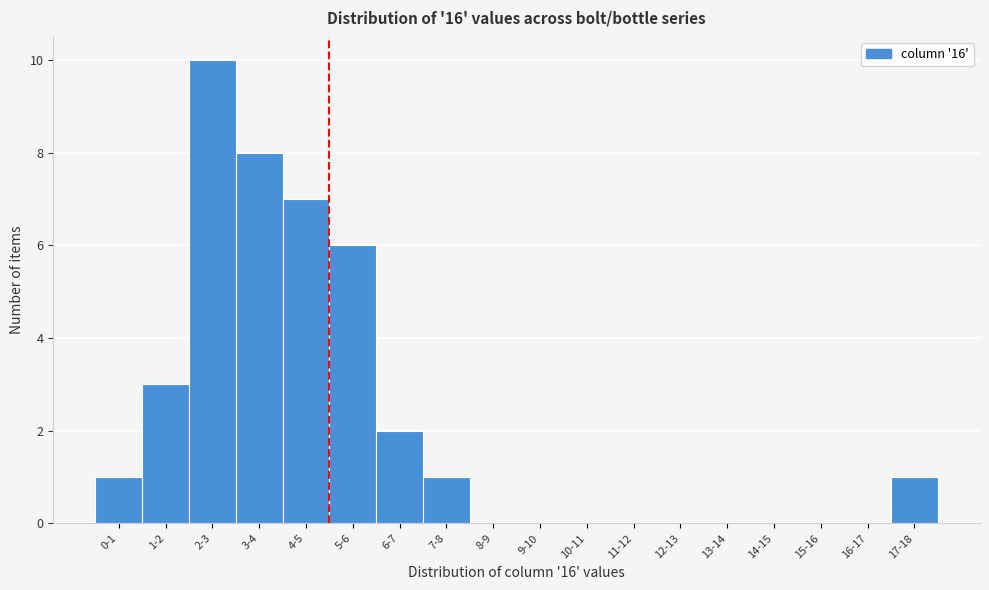

Reading left to right, list all the values displayed in this chart.

0-1=1	1-2=3	2-3=10	3-4=8	4-5=7	5-6=6	6-7=2	7-8=1	8-9=0	9-10=0	10-11=0	11-12=0	12-13=0	13-14=0	14-15=0	15-16=0	16-17=0	17-18=1